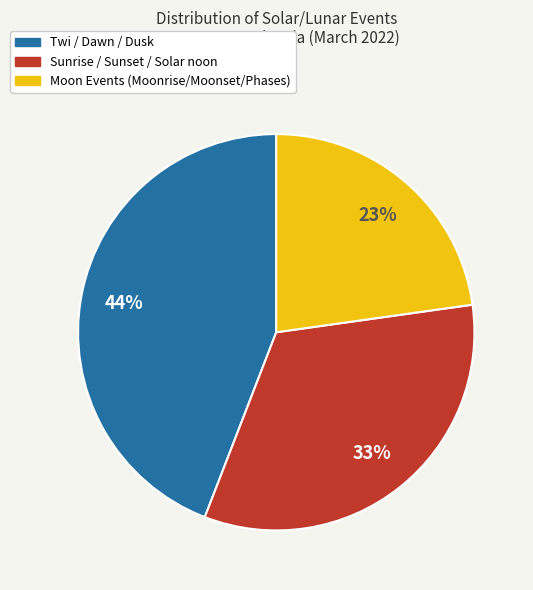

Is there any slice that represents more than half of the pie?

No